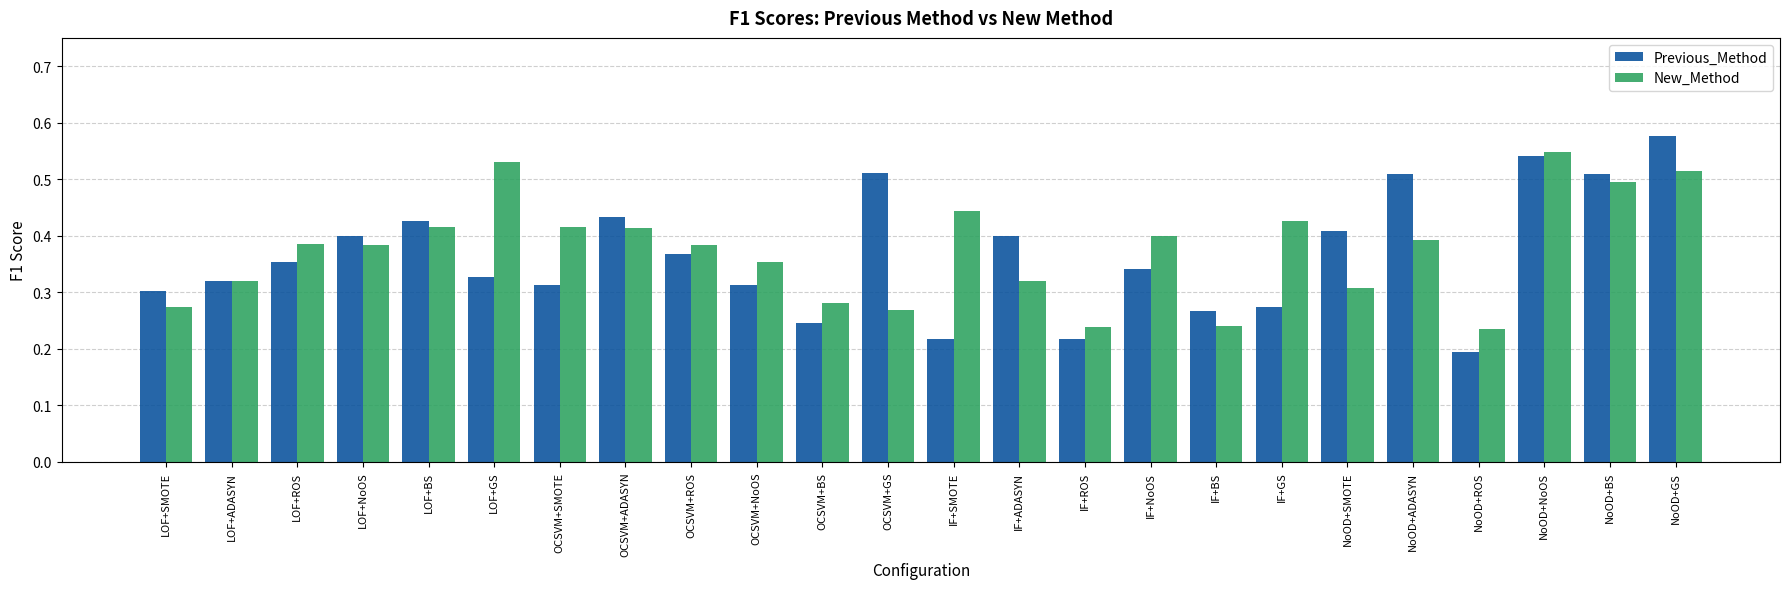

What is the sum of all New_Method values?

9.0